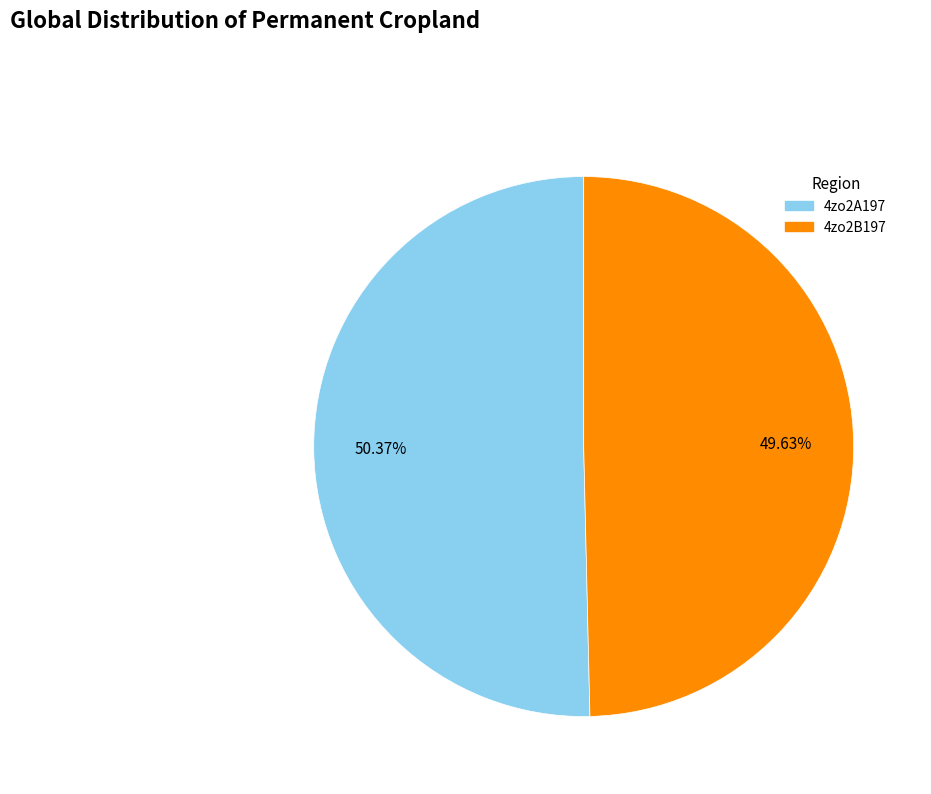

The 4zo2B197 slice represents 43% of the pie. True or false?

False